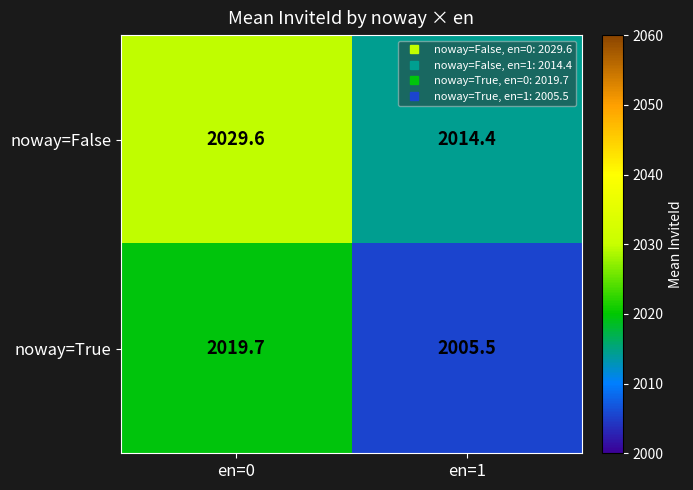

What is the difference between the noway=False values at en=1 and en=0?

15.2